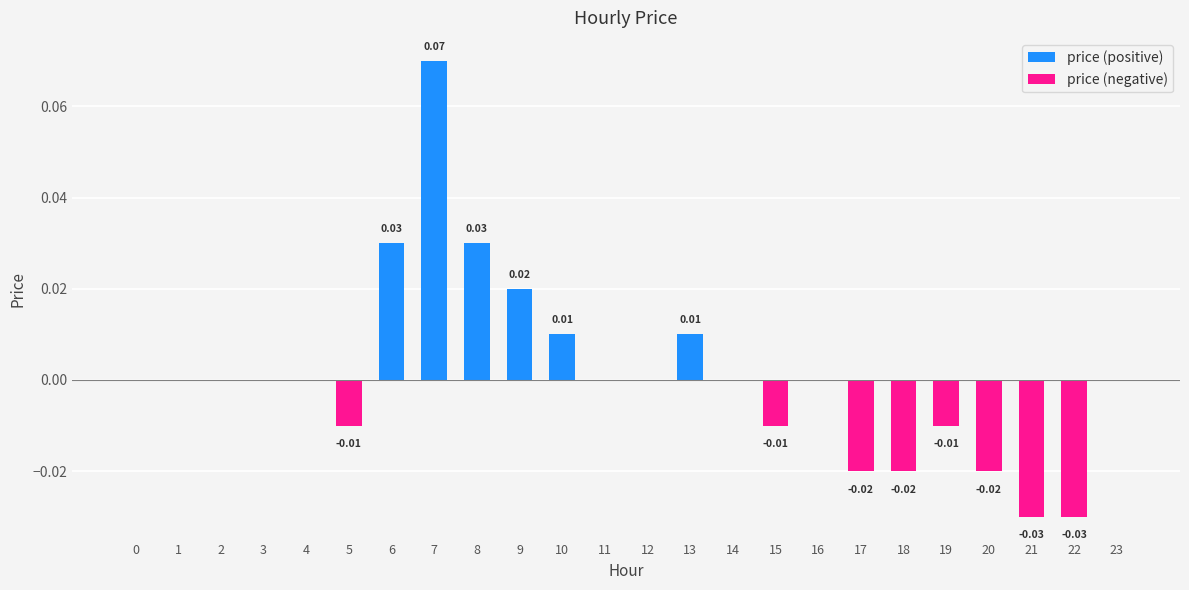

Reading left to right, extract all data points from this chart.

price (positive): 0=0.0	1=0.0	2=0.0	3=0.0	4=0.0	5=0.0	6=0.0	7=0.1	8=0.0	9=0.0	10=0.0	11=0.0	12=0.0	13=0.0	14=0.0	15=0.0	16=0.0	17=0.0	18=0.0	19=0.0	20=0.0	21=0.0	22=0.0	23=0.0
price (negative): 0=0.0	1=0.0	2=0.0	3=0.0	4=0.0	5=-0.0	6=0.0	7=0.0	8=0.0	9=0.0	10=0.0	11=0.0	12=0.0	13=0.0	14=0.0	15=-0.0	16=0.0	17=-0.0	18=-0.0	19=-0.0	20=-0.0	21=-0.0	22=-0.0	23=0.0